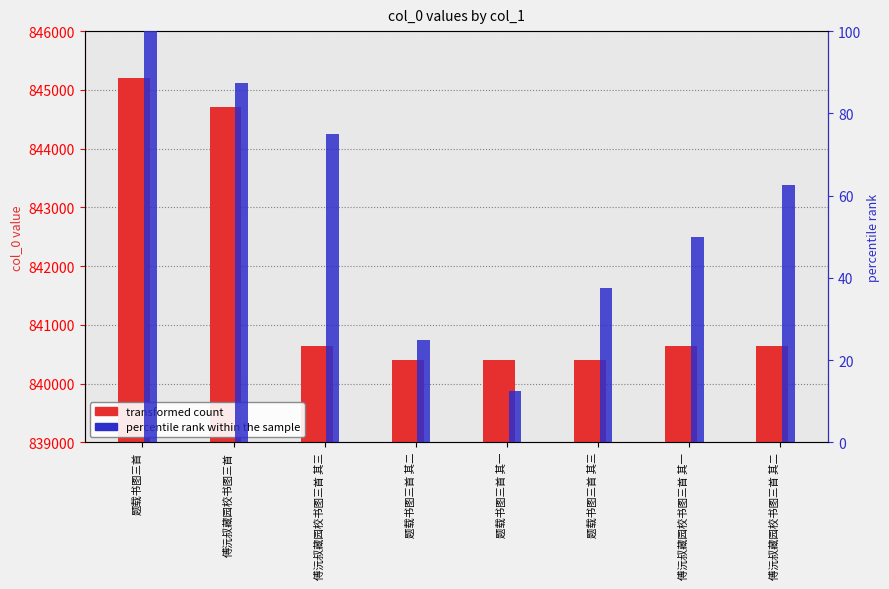

True or false: transformed count has a value of 3071.6 at 傅沅叔藏园校书图三首.

False